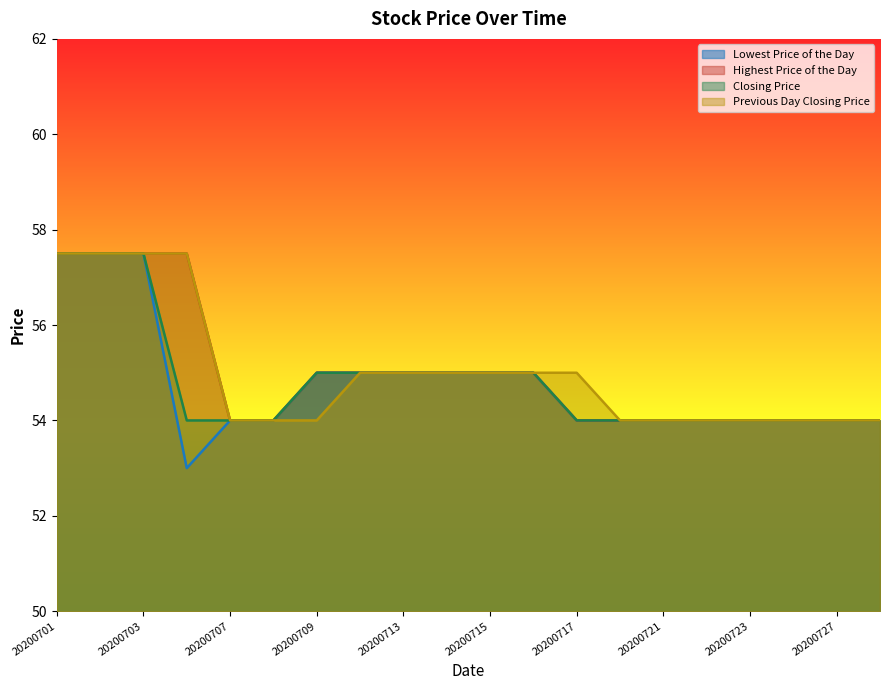

Between 20200722 and 20200723, which series saw the biggest shift?

Lowest Price of the Day